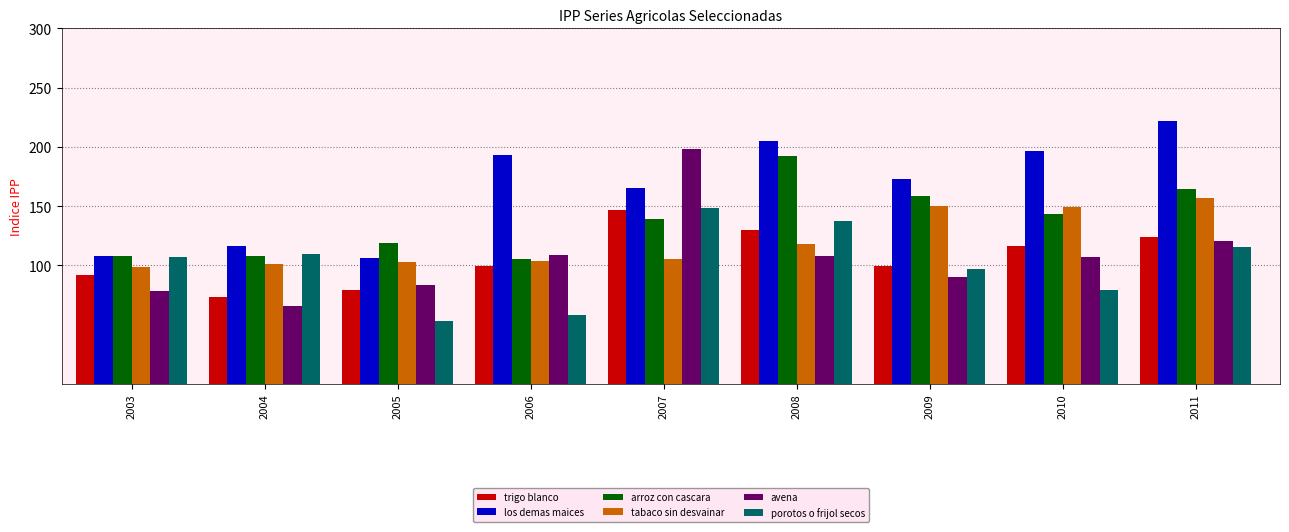

Is the value of porotos o frijol secos at 2008 greater than the value of los demas maices at 2005?

Yes